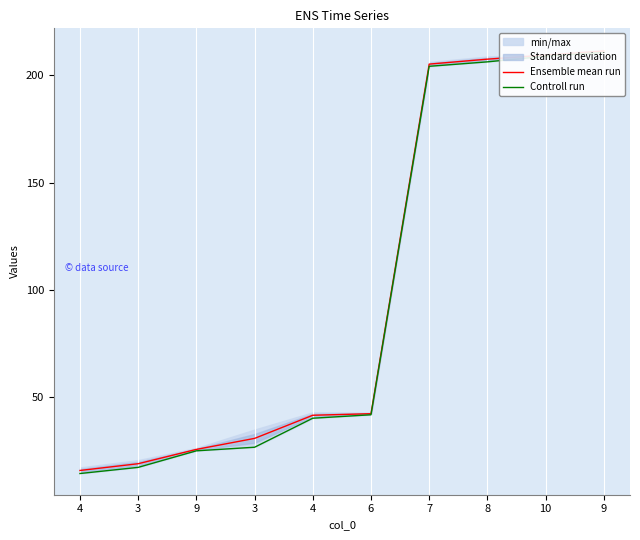

True or false: Controll run and Ensemble mean run intersect in this chart.

False